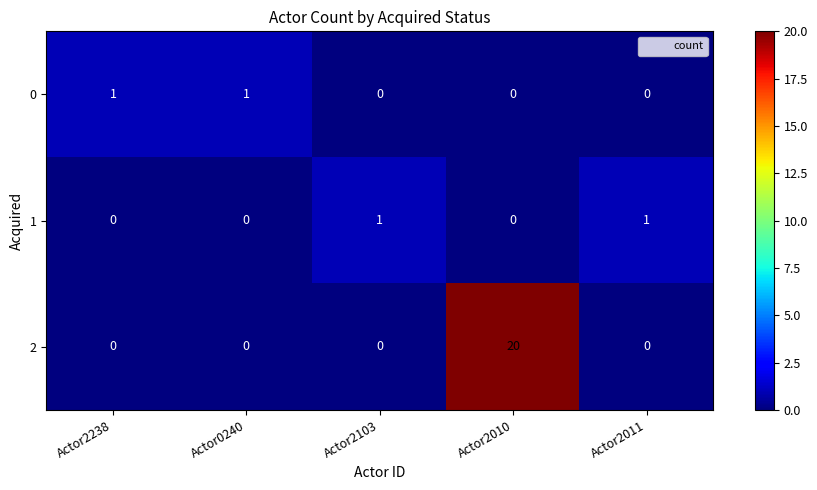

At how many categories does at least one series exceed 2?

1